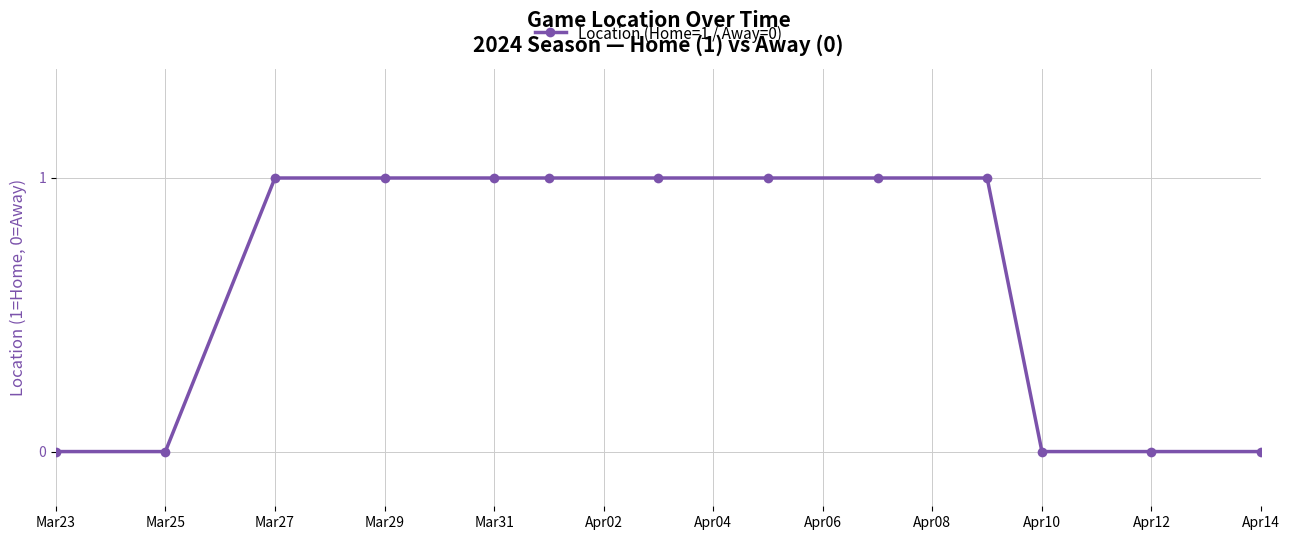

Is this an area chart (filled region under the line)?

No